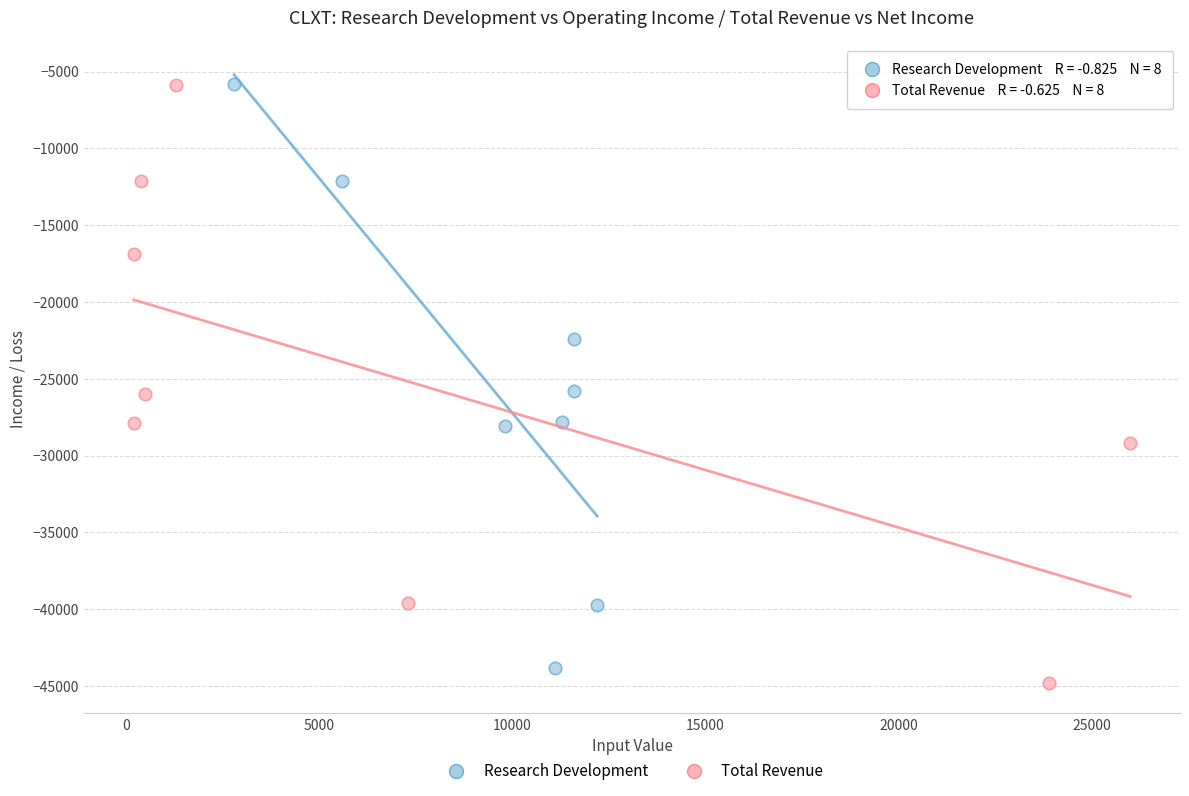

Which series has the largest Y range (max minus min)?

Total Revenue